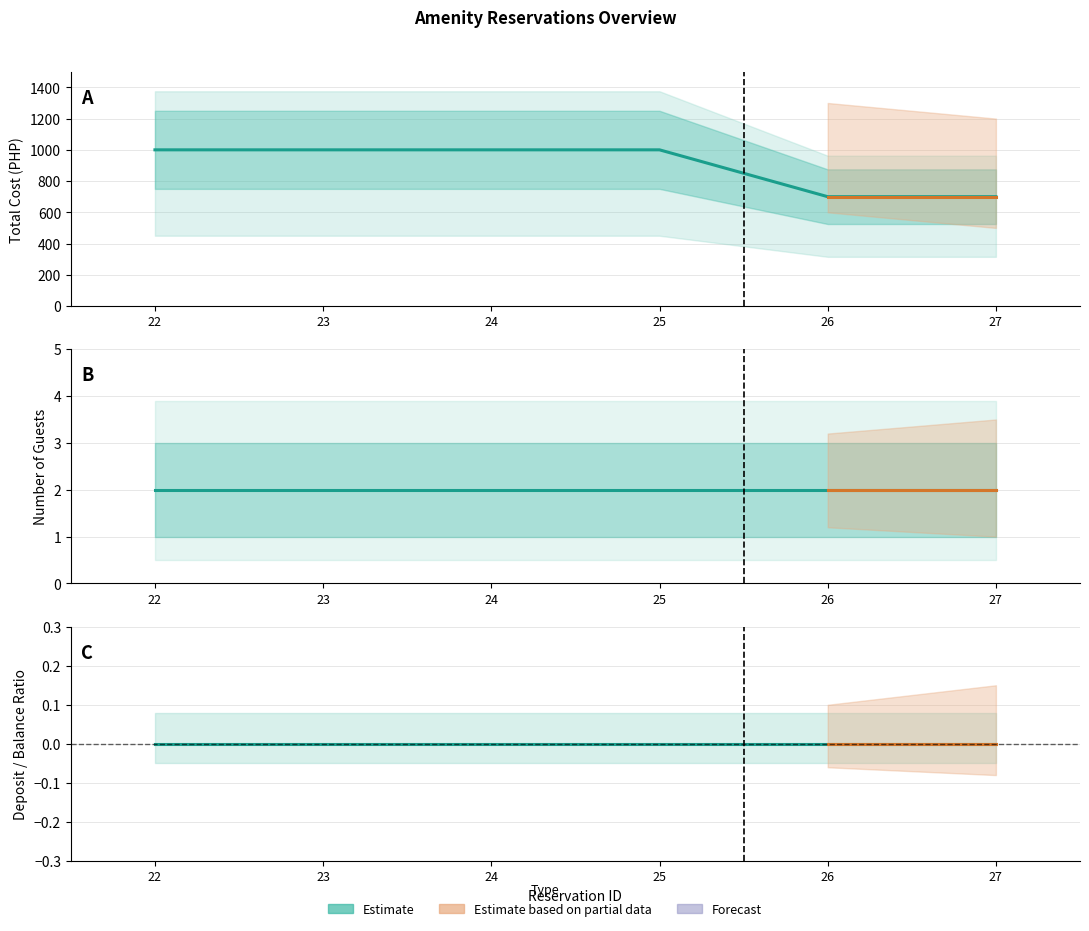

How many data points does each series have?

6